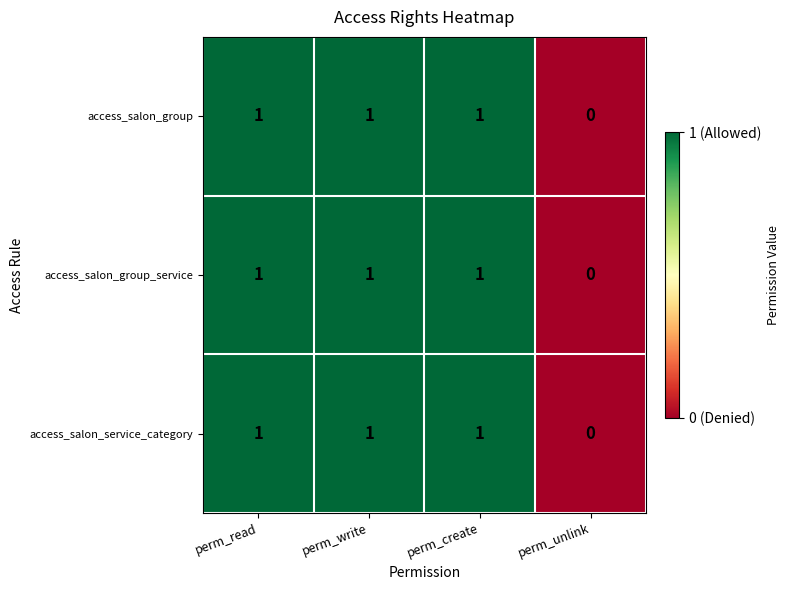

What is the total value across all series at perm_write?

3